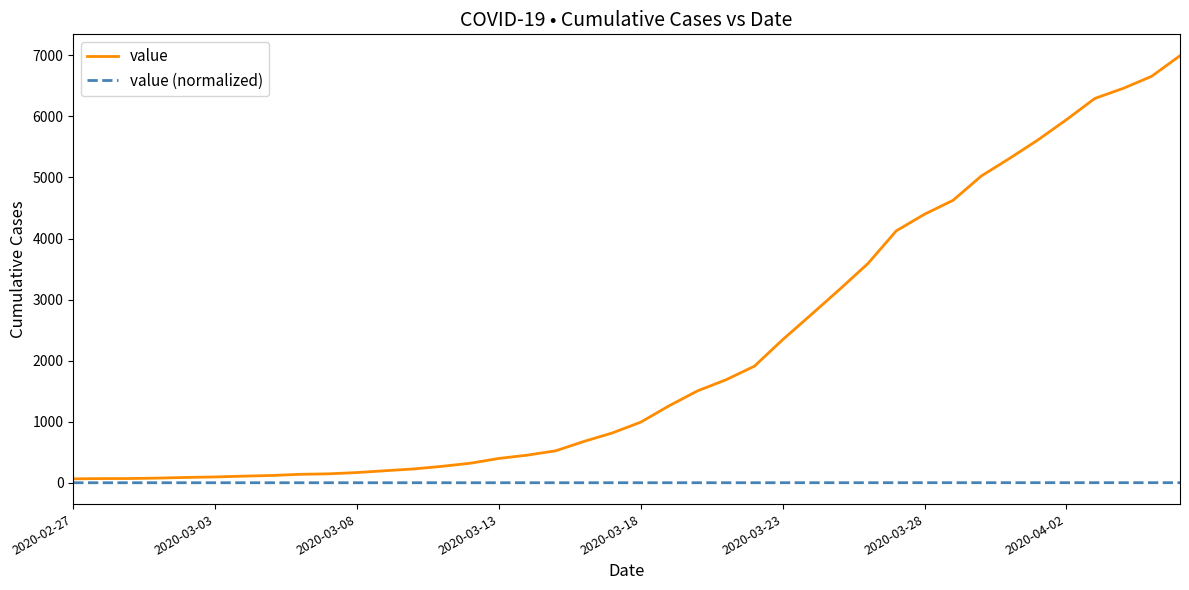

List the series in order of their overall mean, highest first.

value, value (normalized)